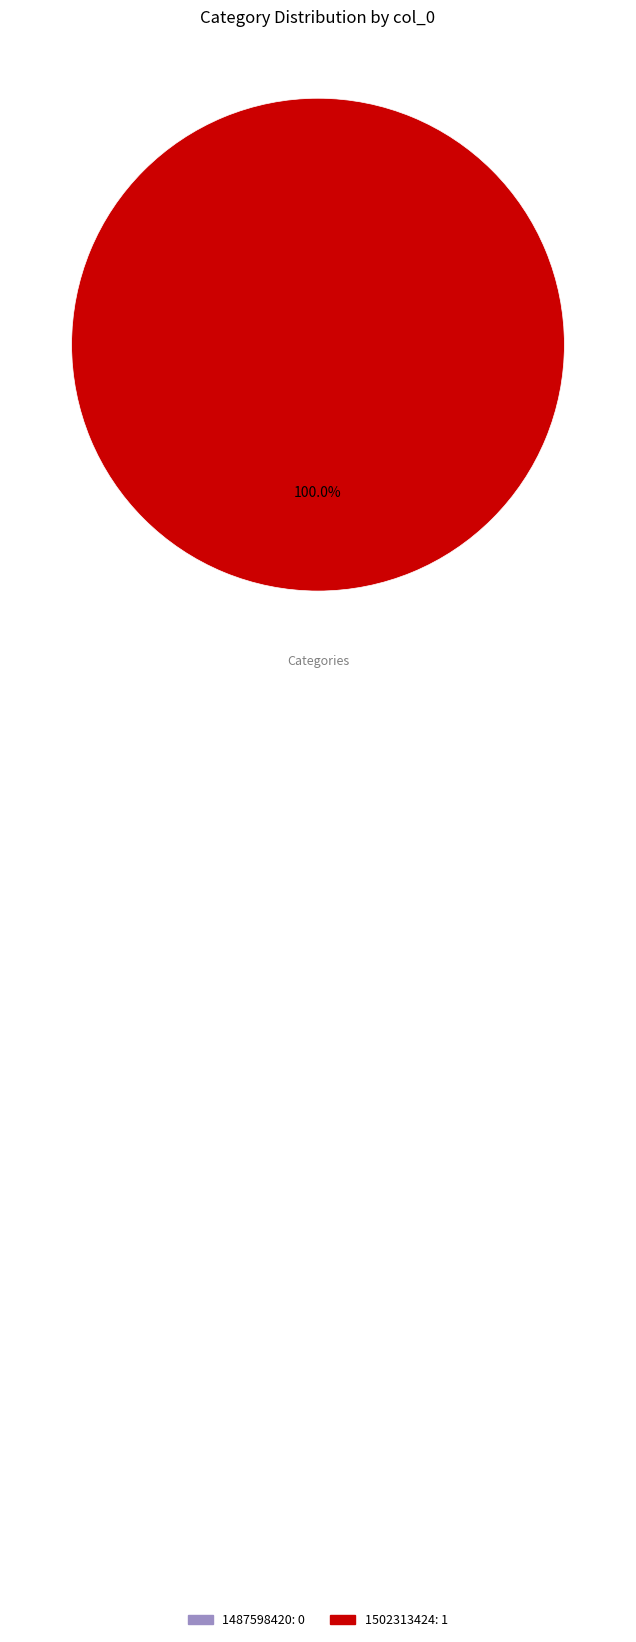

The 1487598420 slice represents 0% of the pie. True or false?

True